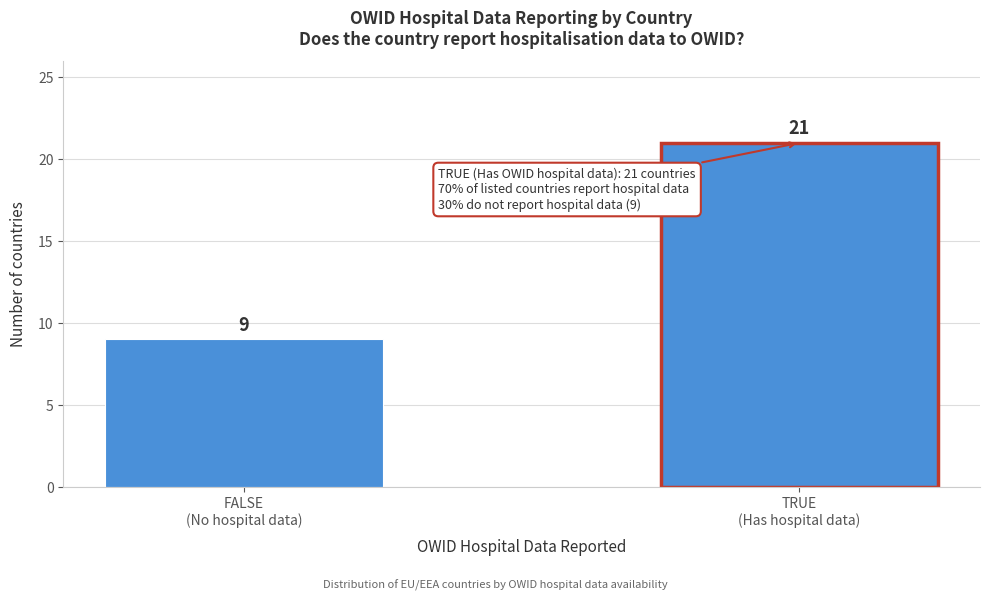

Reading right to left, what are all the values shown in this chart?

21	9